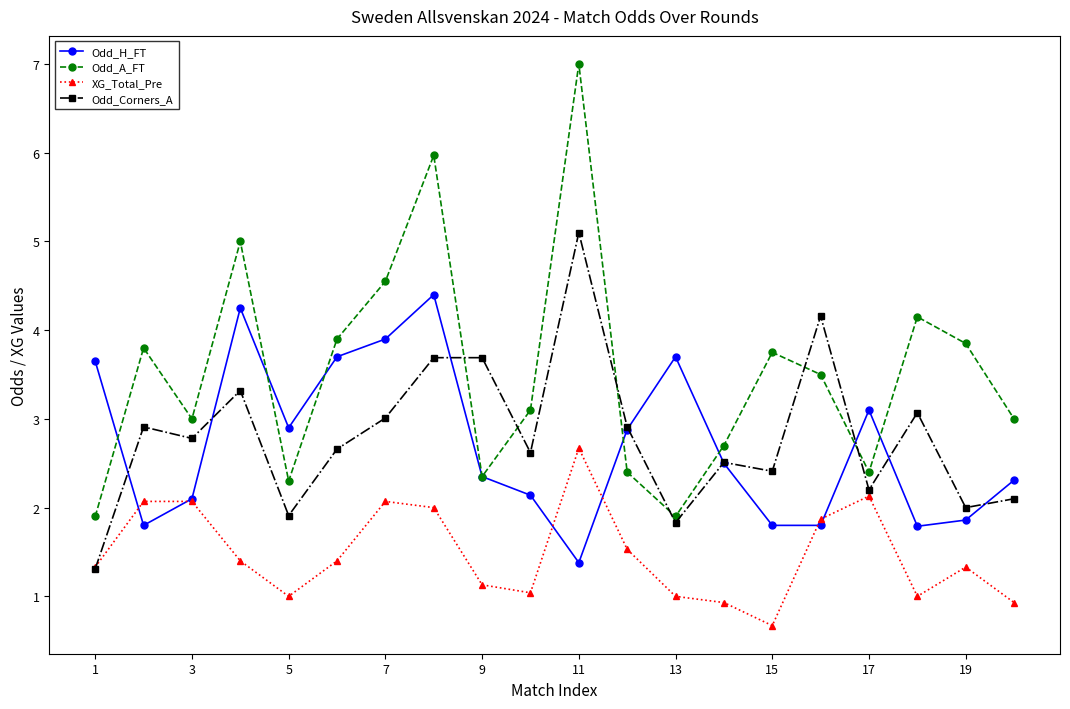

After their last crossing, which series has the higher values: Odd_Corners_A or Odd_A_FT?

Odd_A_FT